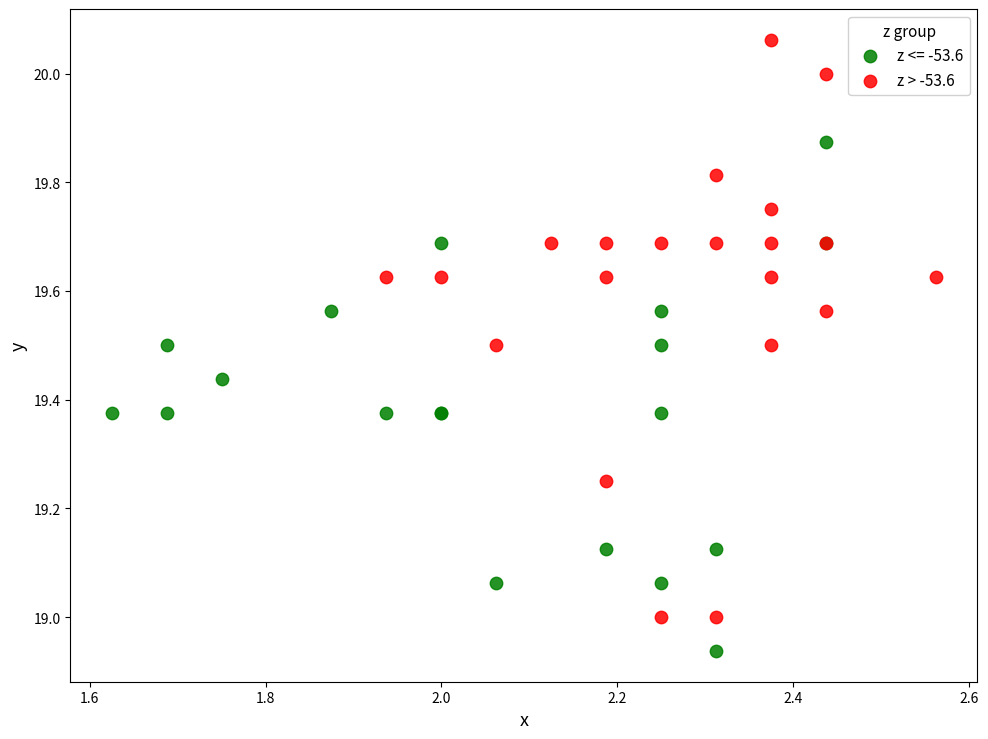

Which series has the widest spread of Y values?

z > -53.6